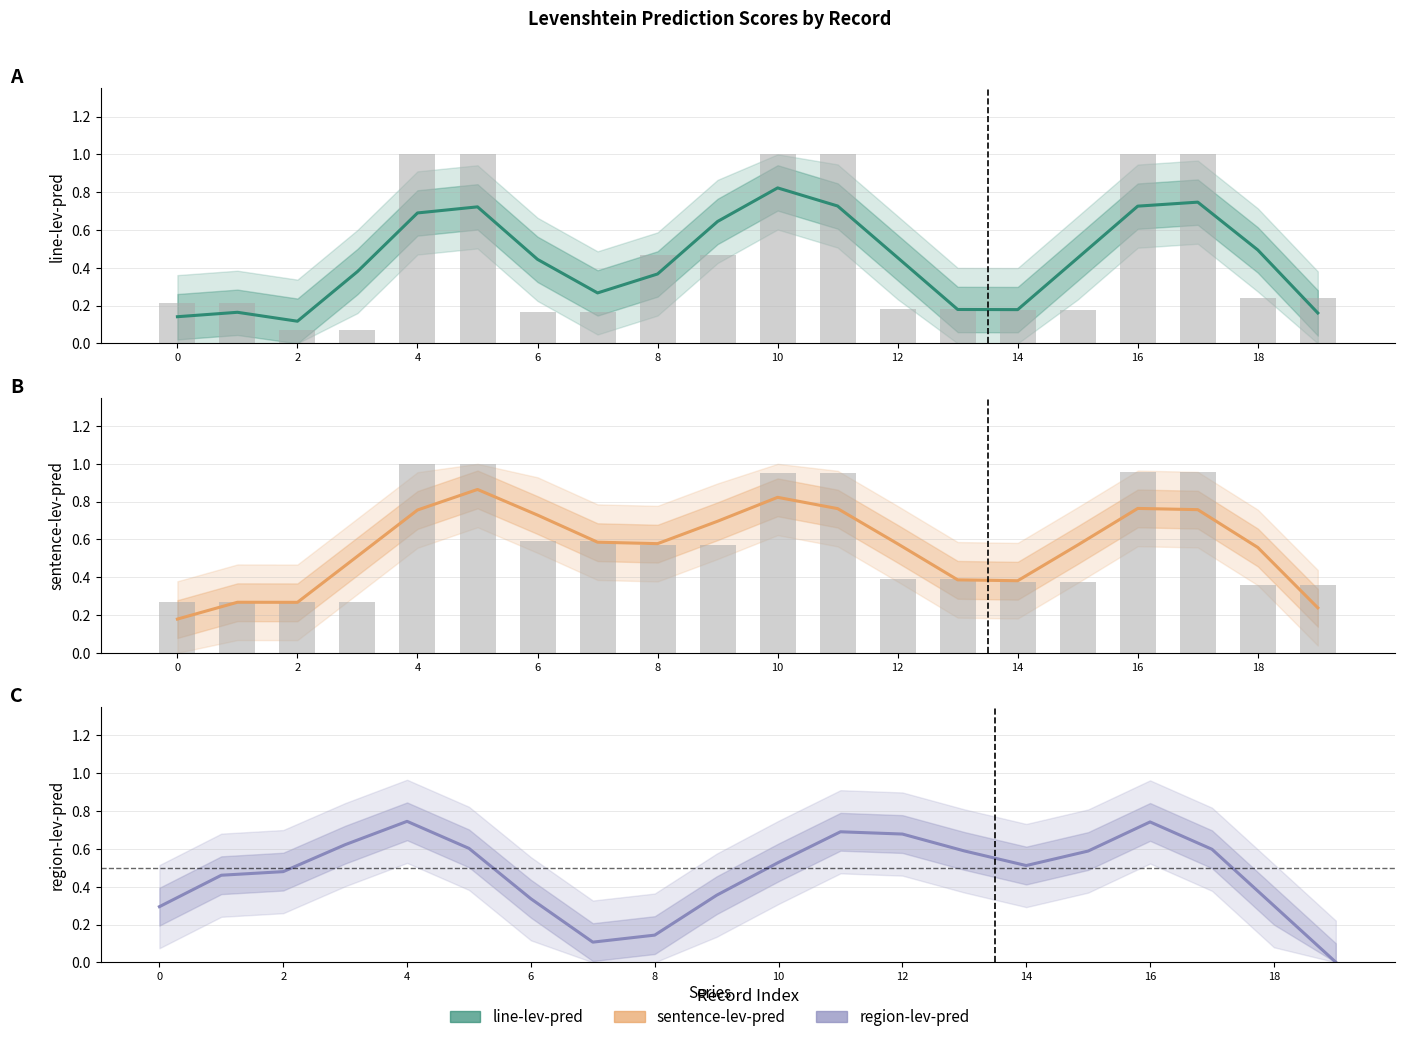

What is the average value of the sentence-lev-pred series?

0.6